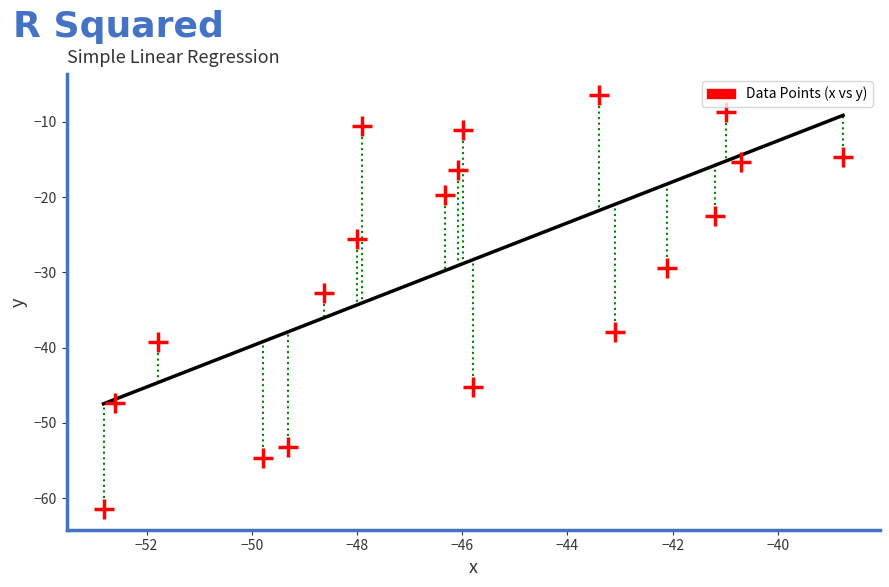

What is the range of Y values (max minus min)?

55.0